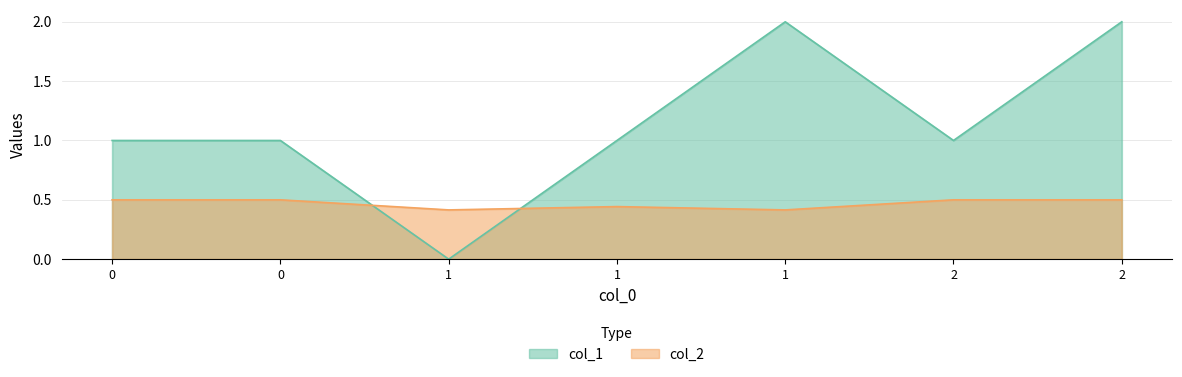

Between which two adjacent categories do col_1 and col_2 first intersect?

0 and 1